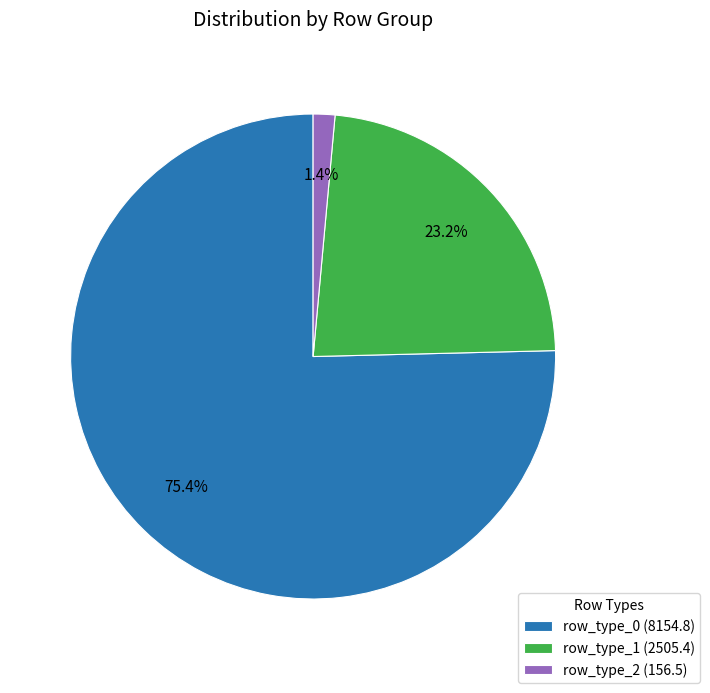

Combined, what portion of the pie is row_type_2 (156.5) and row_type_0 (8154.8)?

76.8%